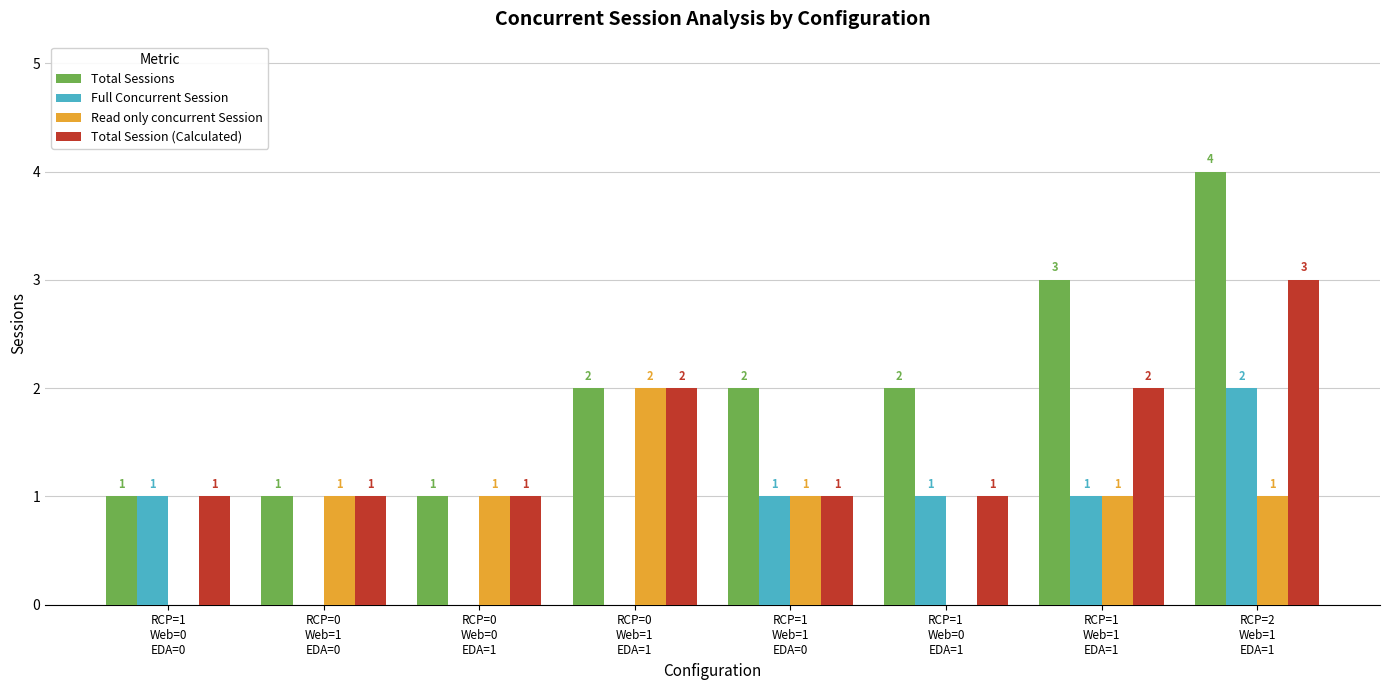

What is the sum of all Total Sessions values?

16